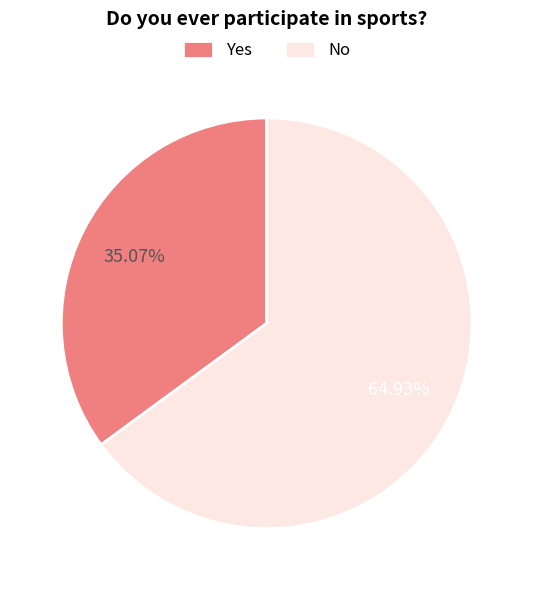

True or false: Yes accounts for 35% of the total.

True